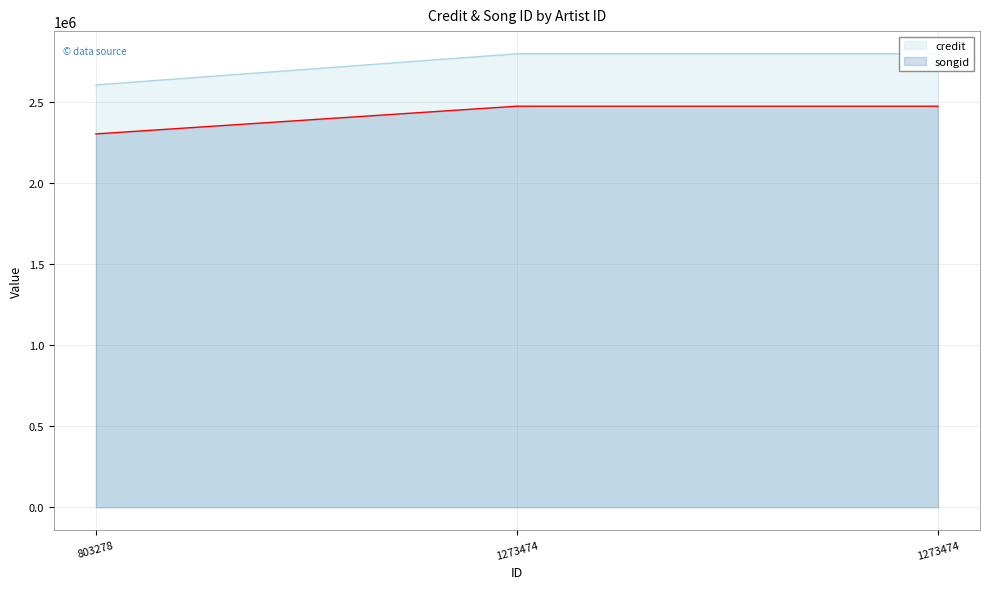

The value of songid at 1273474 is 1726625. True or false?

False